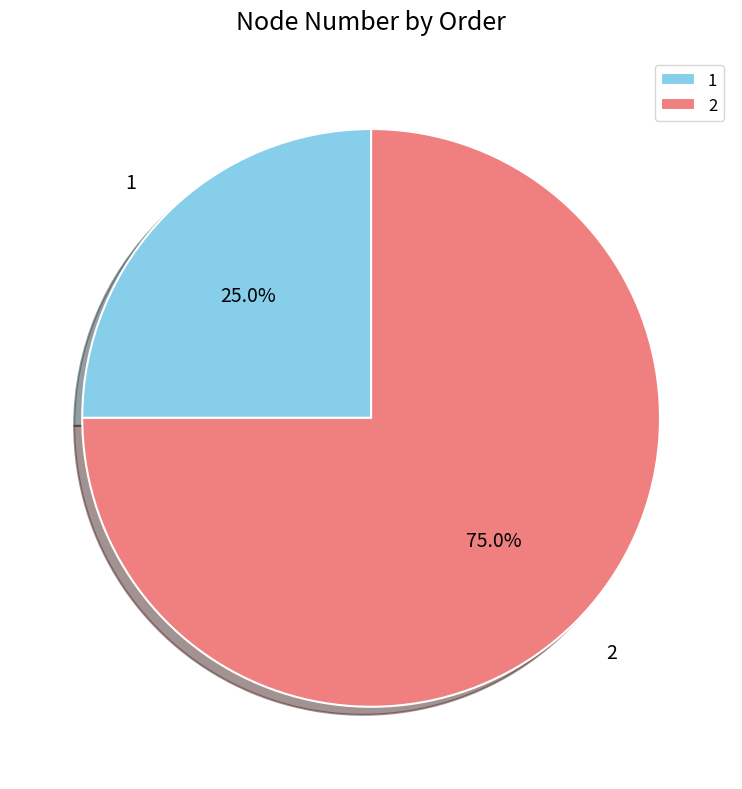

What is the smallest slice in the pie chart?

1